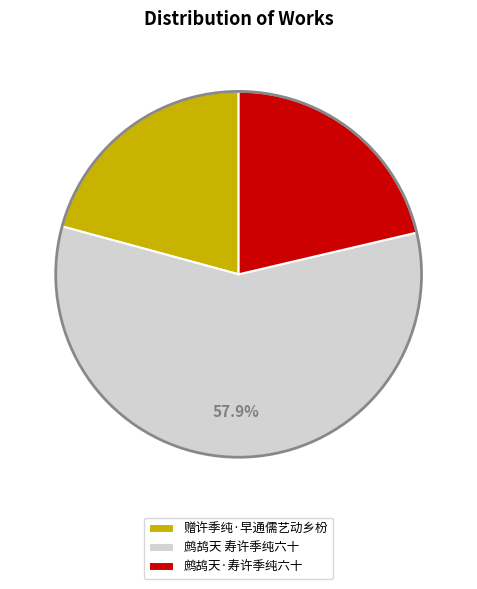

To the nearest percent, what is the difference between the 鹧鸪天·寿许季纯六十 and 鹧鸪天 寿许季纯六十 slice percentages?

37%